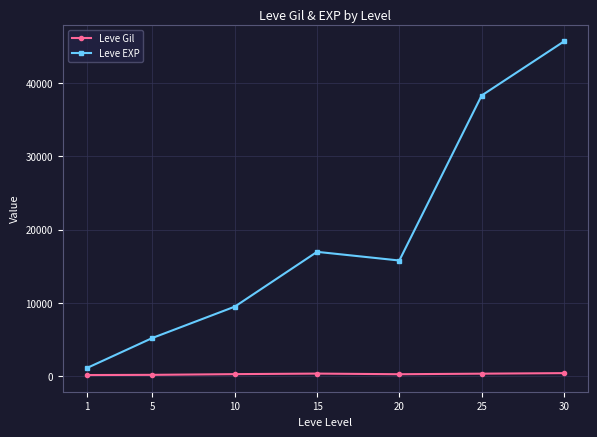

Is it true that Leve EXP equals 3569.4 at 5?

False